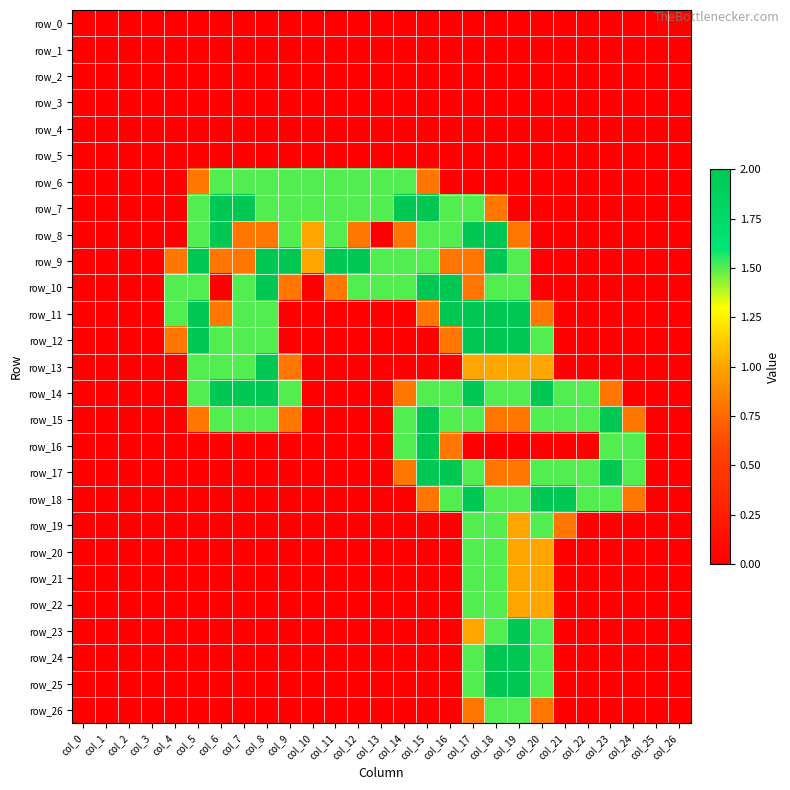

Rank the series at col_6 from highest to lowest value.

row_7, row_8, row_14, row_6, row_12, row_13, row_15, row_9, row_11, row_0, row_1, row_2, row_3, row_4, row_5, row_10, row_16, row_17, row_18, row_19, row_20, row_21, row_22, row_23, row_24, row_25, row_26